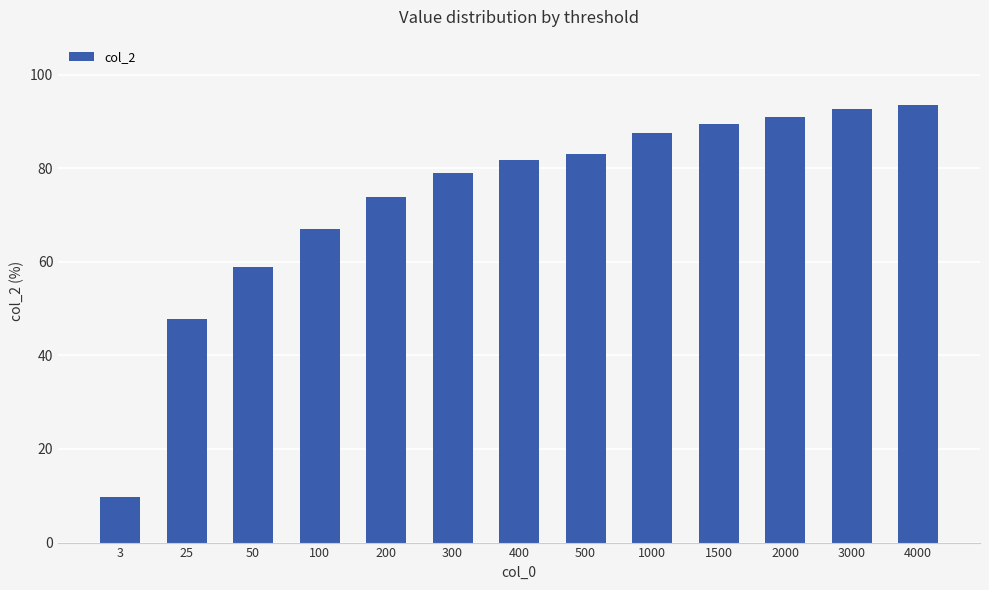

At which label does the data first exceed 81?

400